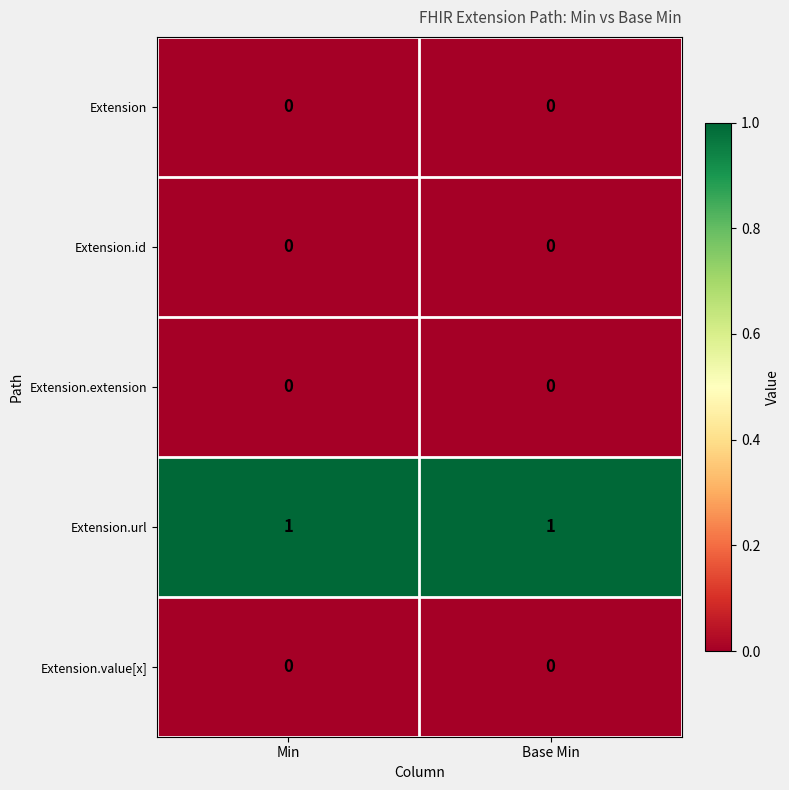

What is the total value across all series at Base Min?

1